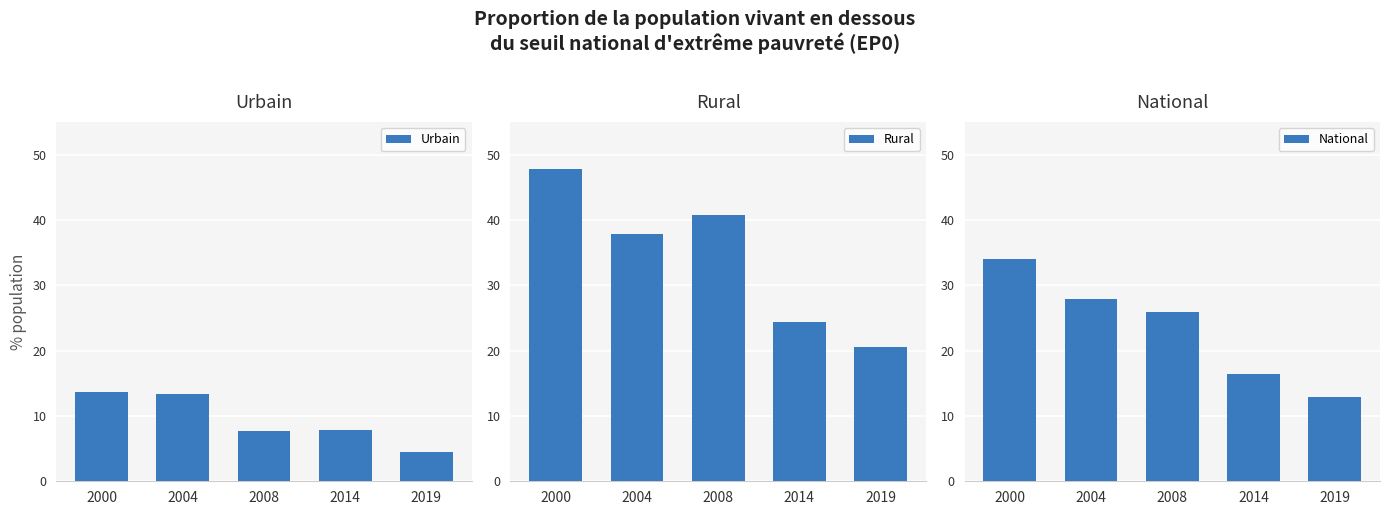

Which series has the largest total across all categories?

Rural